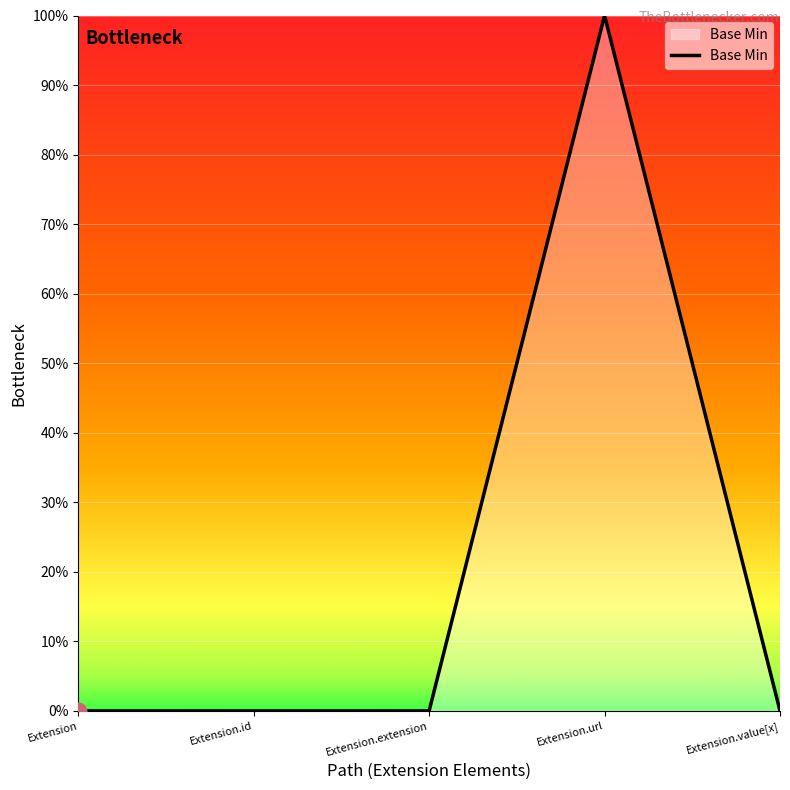

Rank the categories by value from lowest to highest.

Extension, Extension.id, Extension.extension, Extension.value[x], Extension.url